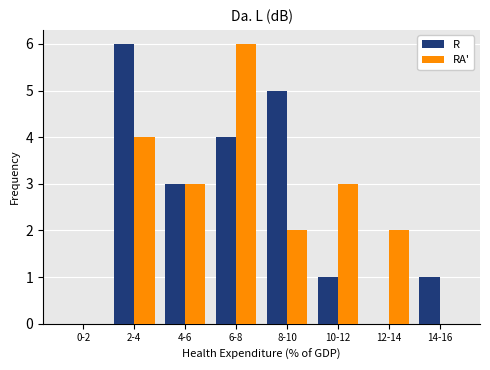

Reading right to left, list all the values displayed in this chart.

R: 14-16=1	12-14=0	10-12=1	8-10=5	6-8=4	4-6=3	2-4=6	0-2=0
RA': 14-16=0	12-14=2	10-12=3	8-10=2	6-8=6	4-6=3	2-4=4	0-2=0